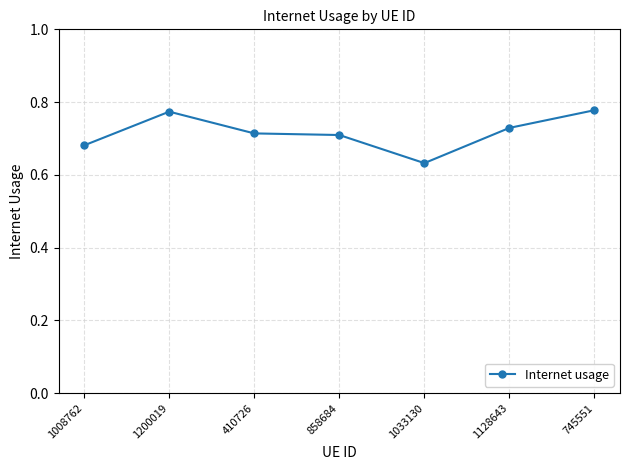

At which label is the value closest to 0?

1033130